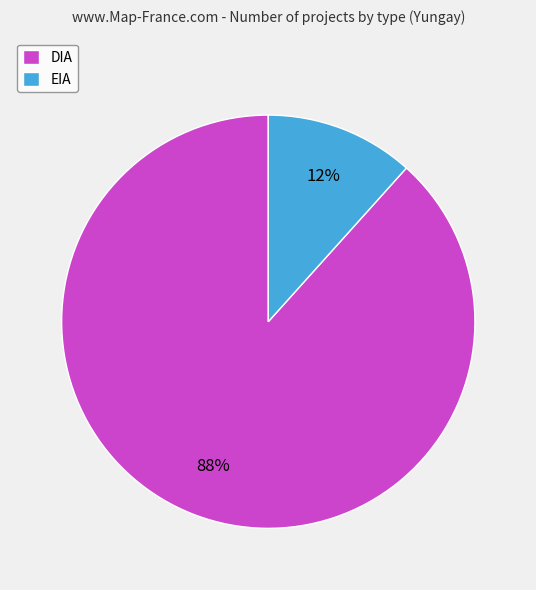

Does DIA account for over 50% of the chart?

Yes